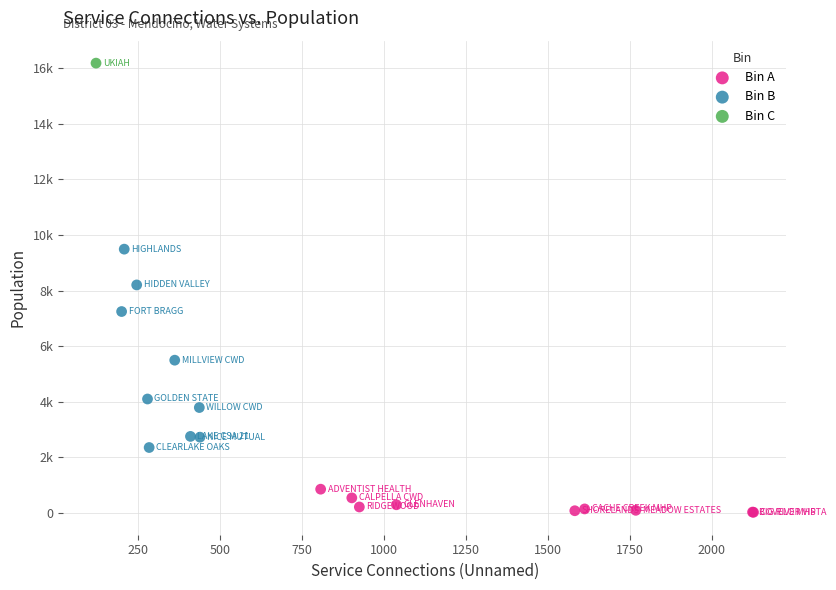

Which series reaches the minimum Y coordinate?

Bin A